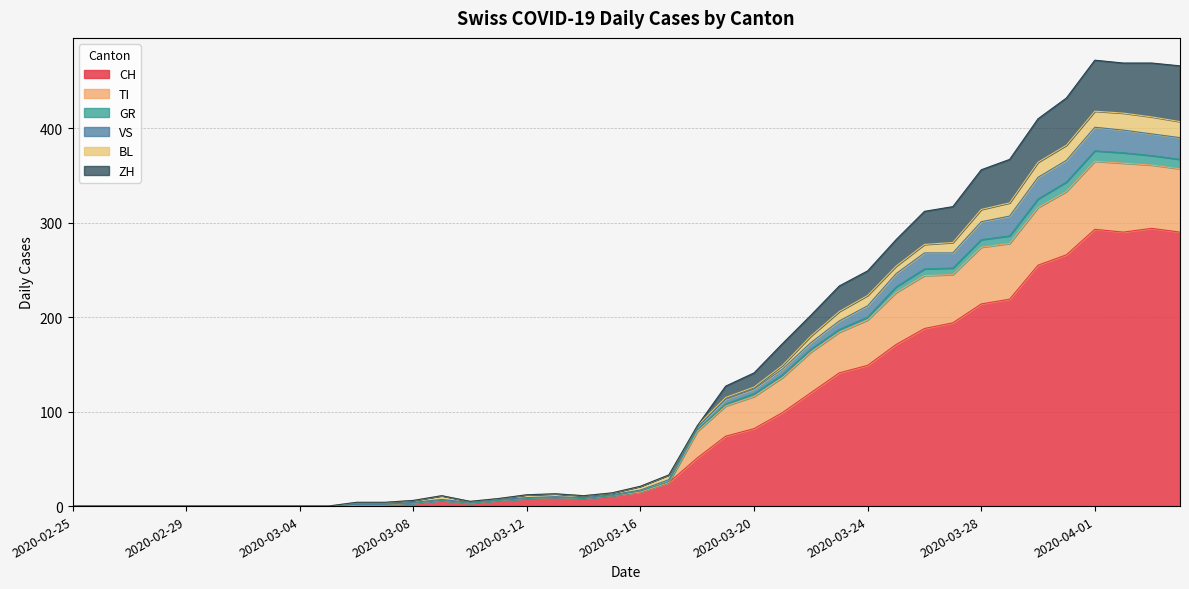

Rank the categories by TI value from lowest to highest.

2020-02-25, 2020-02-26, 2020-02-27, 2020-02-28, 2020-02-29, 2020-03-01, 2020-03-02, 2020-03-03, 2020-03-04, 2020-03-05, 2020-03-06, 2020-03-07, 2020-03-08, 2020-03-10, 2020-03-09, 2020-03-11, 2020-03-12, 2020-03-14, 2020-03-13, 2020-03-15, 2020-03-16, 2020-03-17, 2020-03-18, 2020-03-19, 2020-03-20, 2020-03-21, 2020-03-22, 2020-03-23, 2020-03-24, 2020-03-25, 2020-03-26, 2020-03-27, 2020-03-28, 2020-03-29, 2020-03-30, 2020-03-31, 2020-04-04, 2020-04-03, 2020-04-02, 2020-04-01